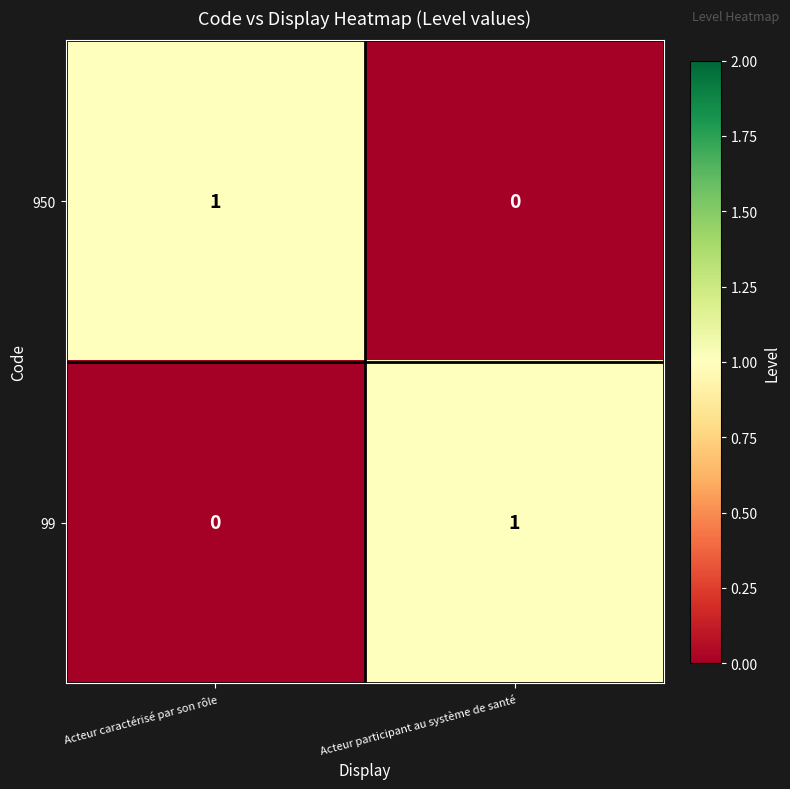

Is it true that 99 equals -1 at Acteur caractérisé par son rôle?

False